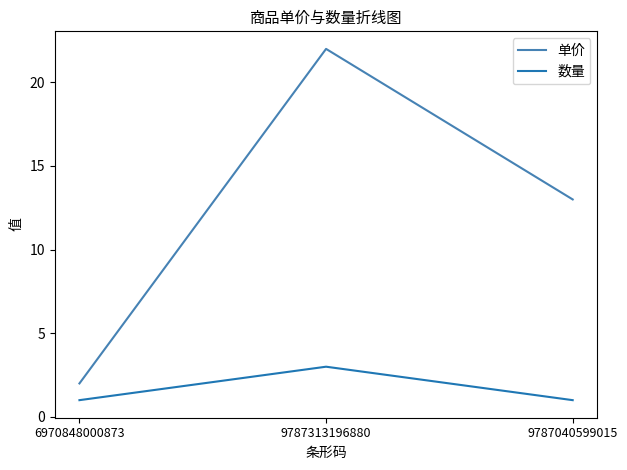

Rank the series at 6970848000873 from highest to lowest value.

单价, 数量